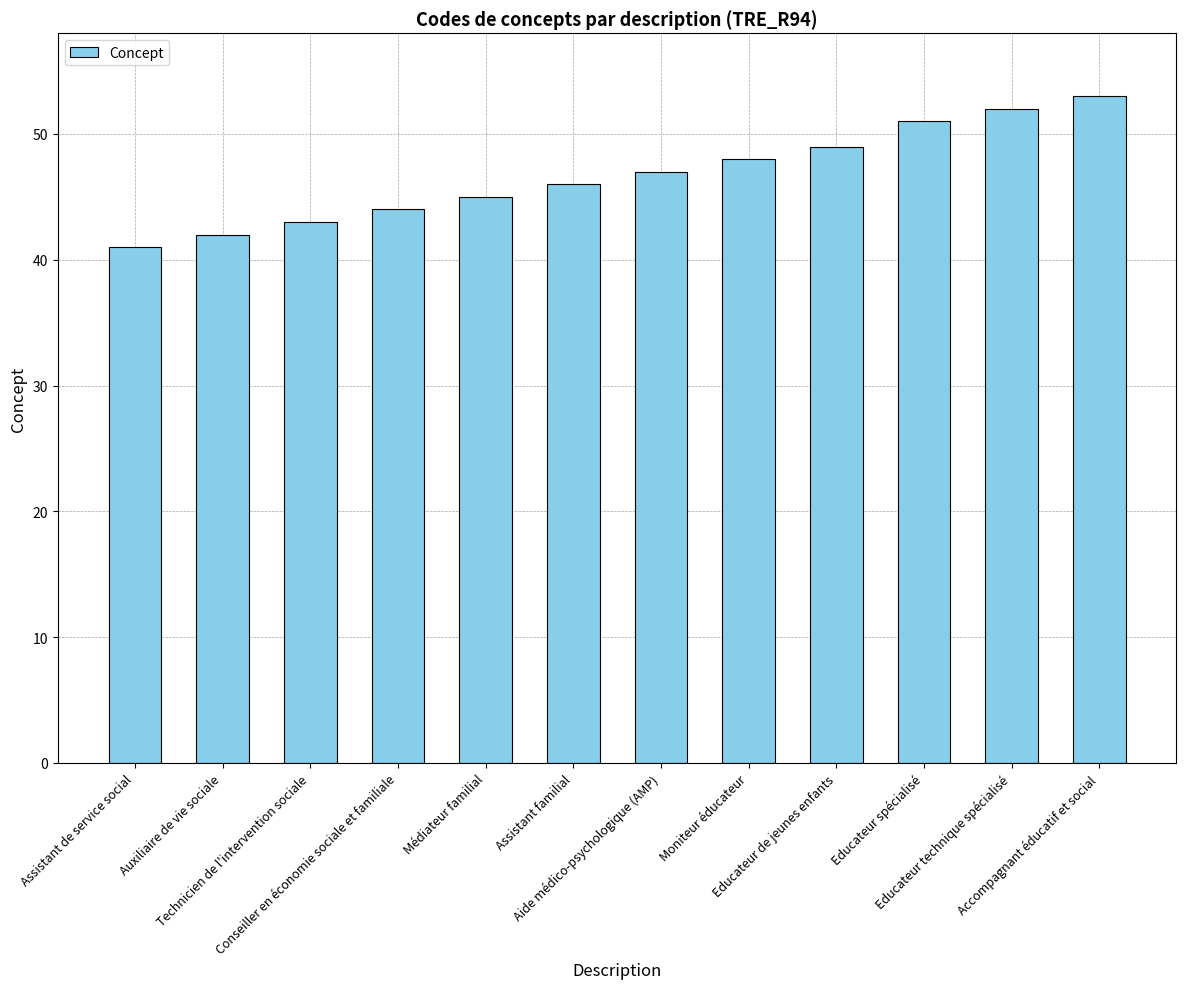

What is the change in value from Technicien de l'intervention sociale to Educateur technique spécialisé?

+9